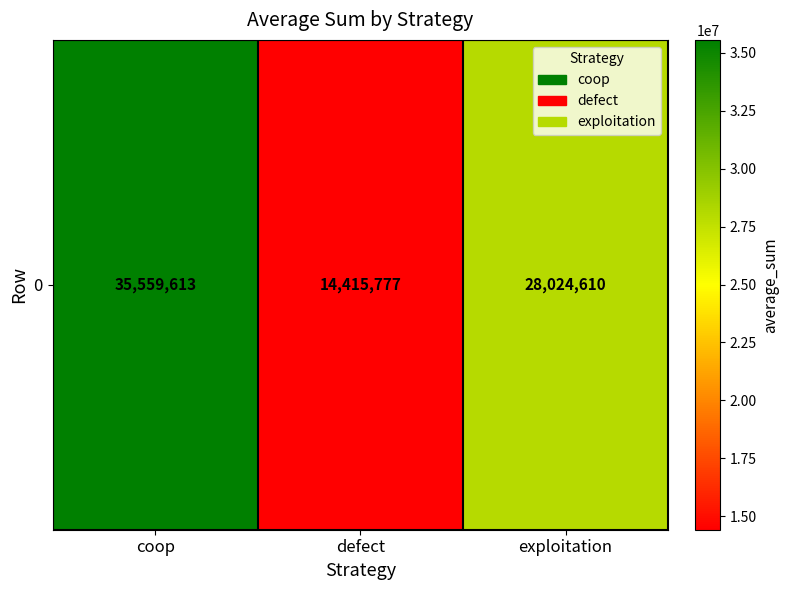

Which category has the highest value across all series?

coop